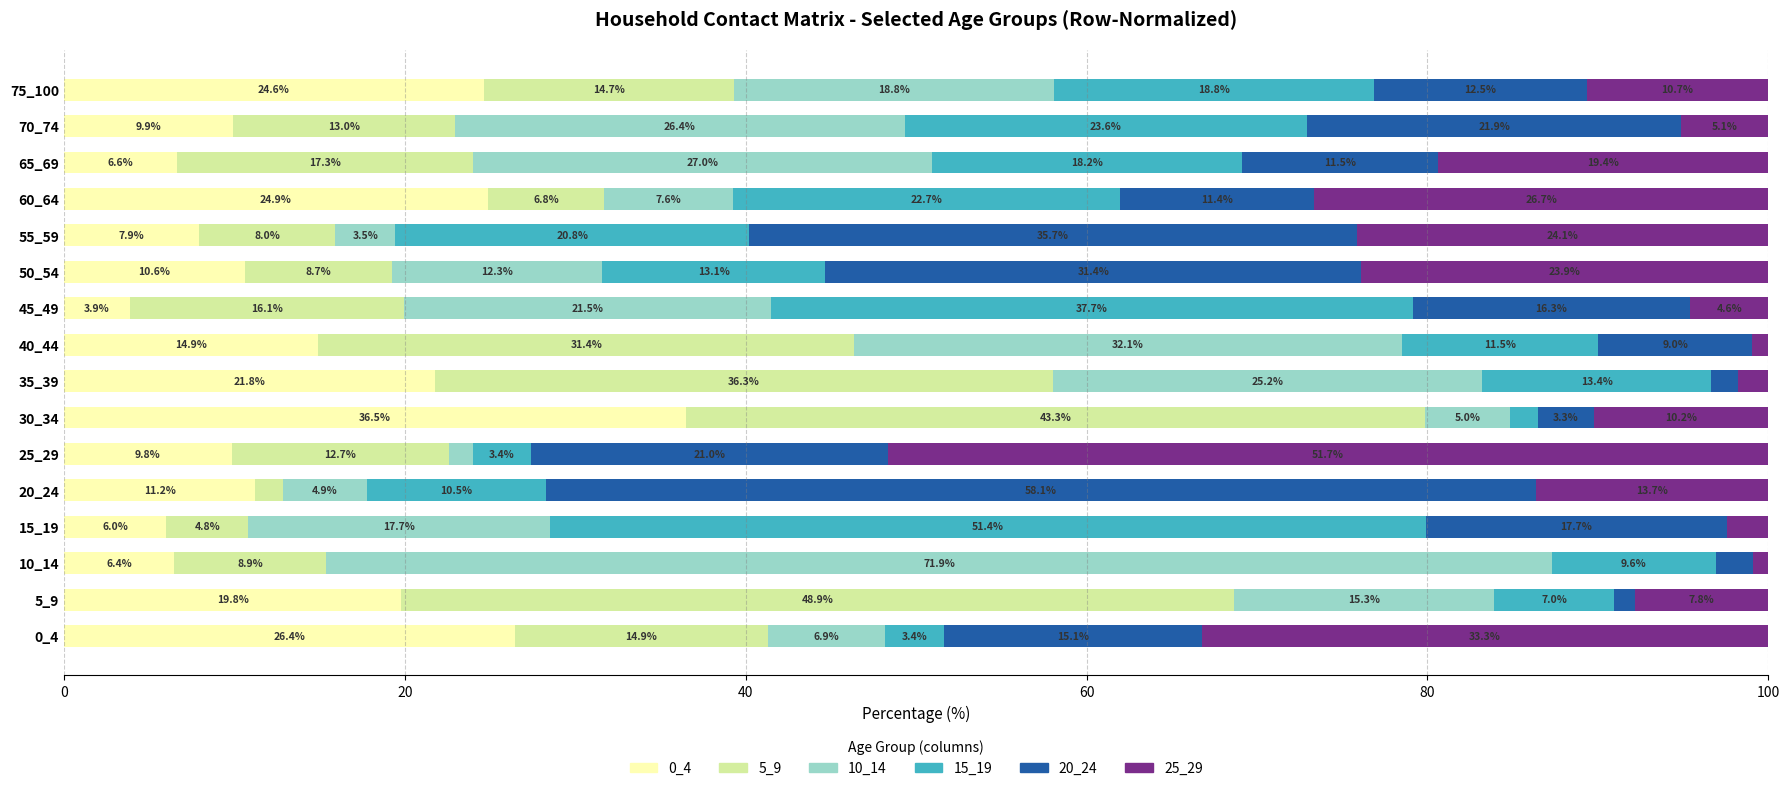

True or false: 0_4 has a value of 24.9 at 60_64.

True